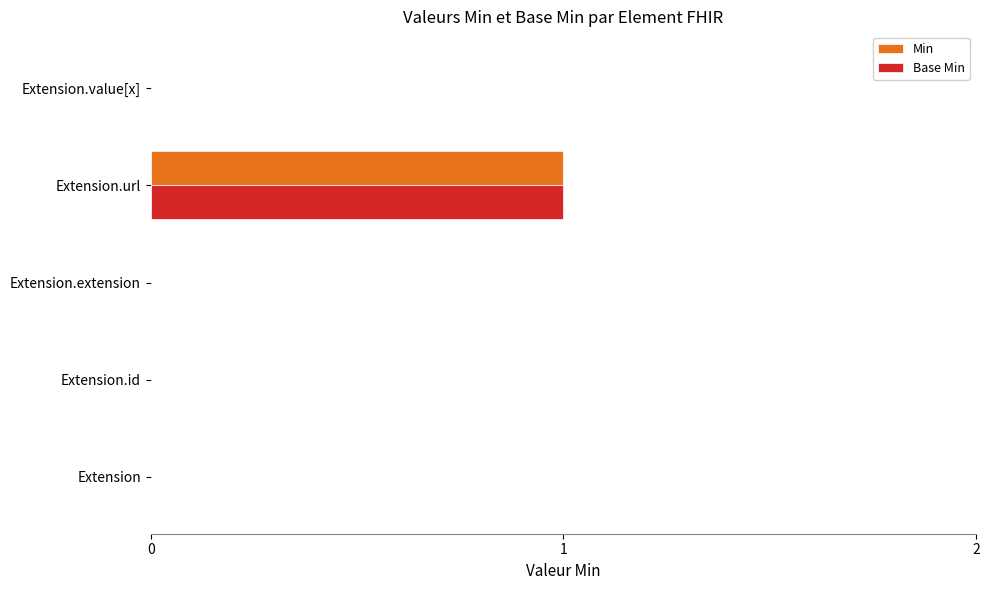

At which category does the chart reach its peak across all series?

Extension.url